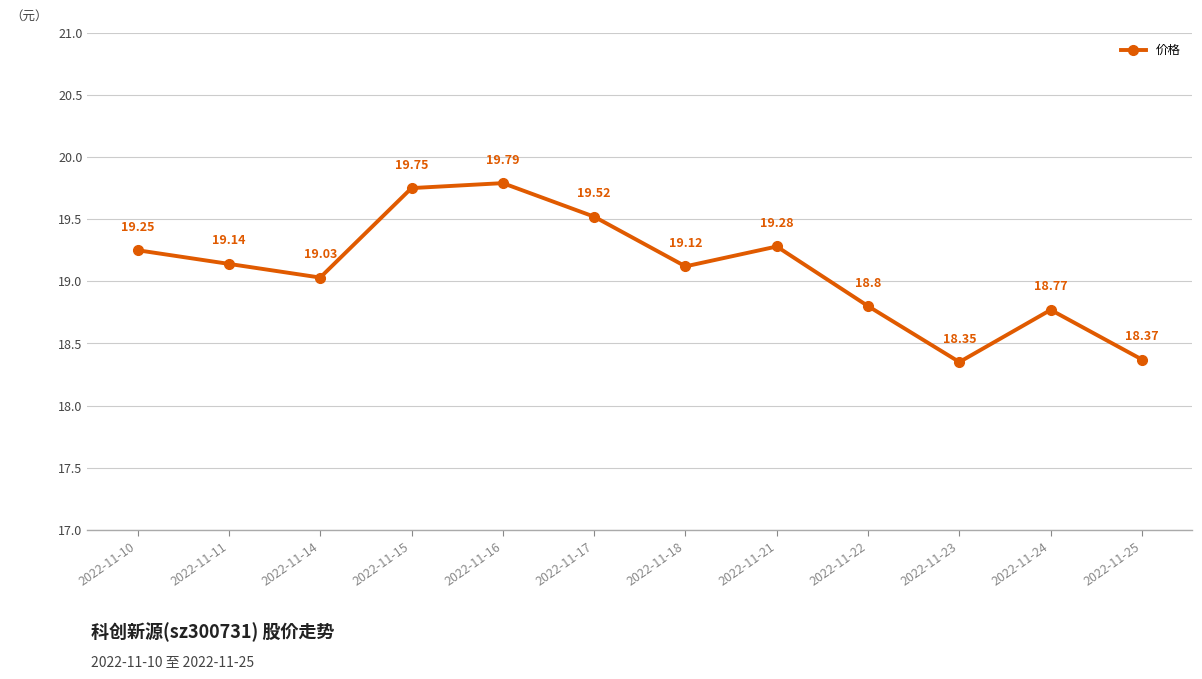

Where does the data first go above 19?

2022-11-10